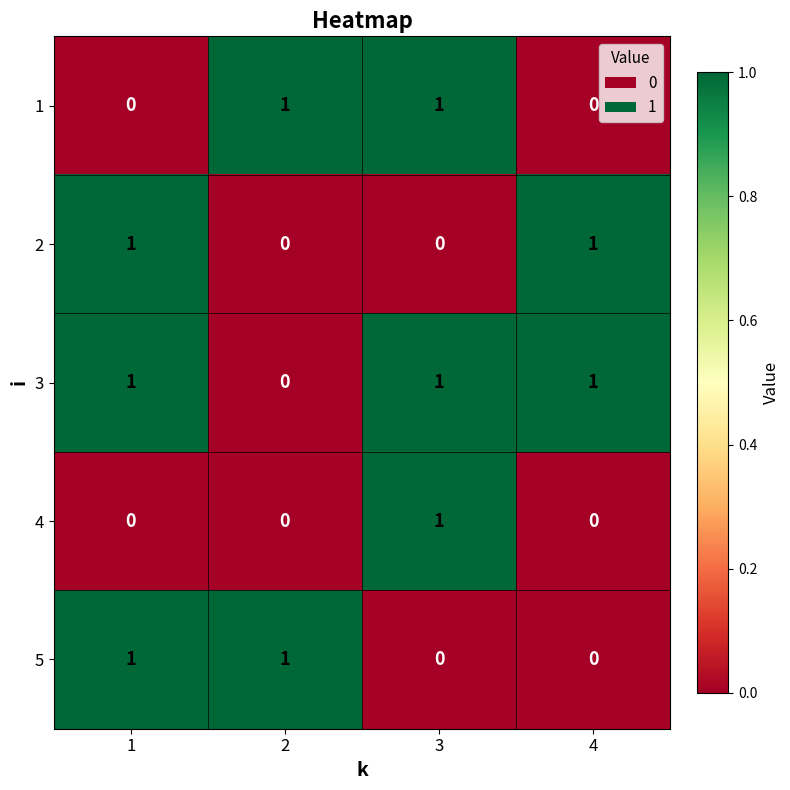

What is the spread (max minus min) of values at 3?

1